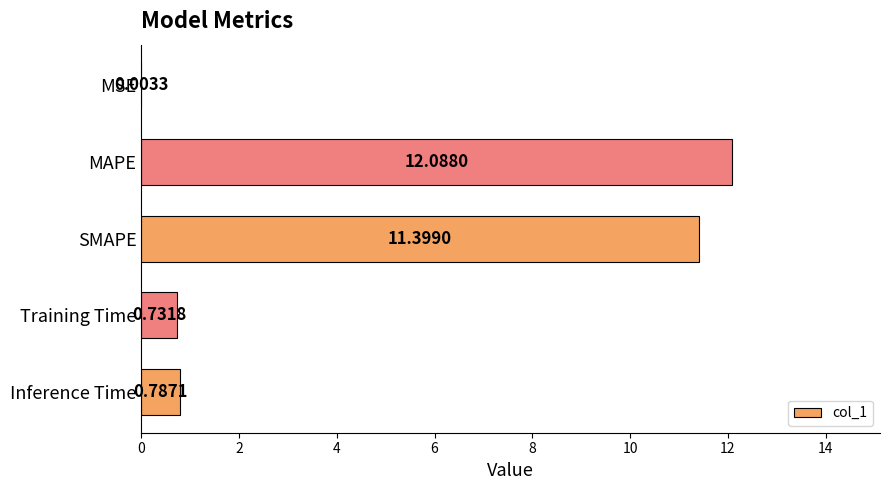

At which category does the chart reach its peak across all series?

MAPE